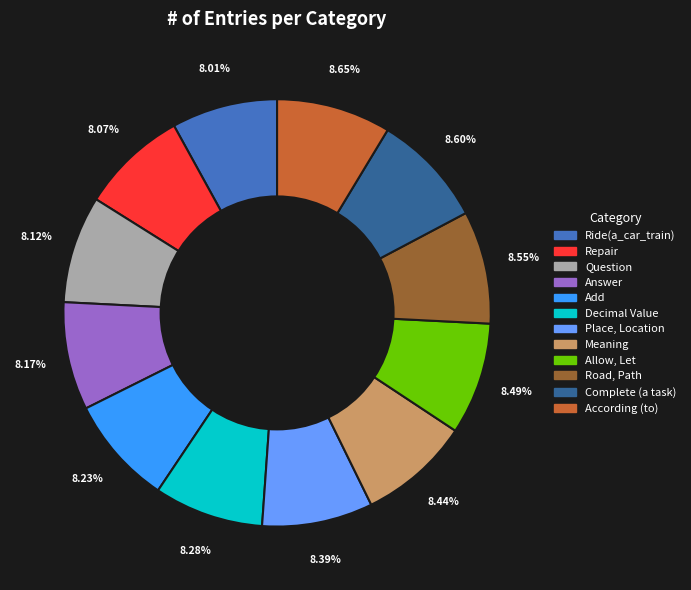

How many slices are in this pie chart?

12